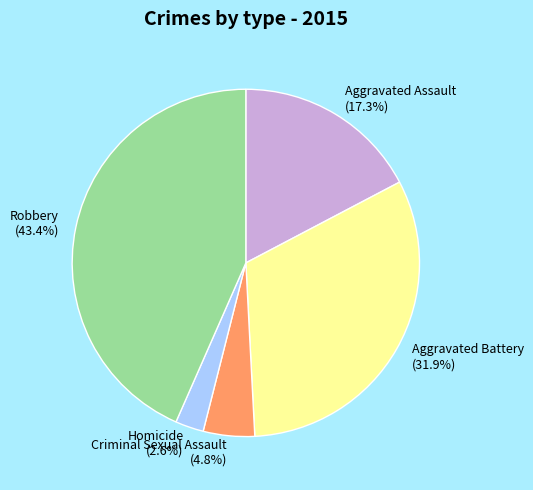

Combined, do Criminal Sexual Assault and Homicide account for over 50%?

No